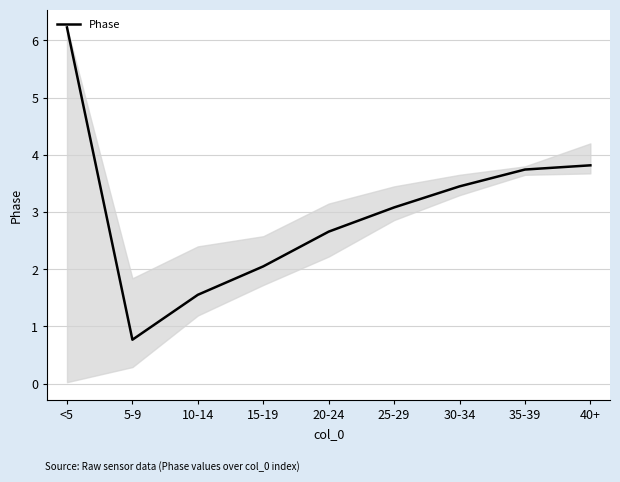

Reading right to left, transcribe all the data shown in this chart.

3.8	3.7	3.4	3.1	2.7	2.0	1.6	0.8	6.2